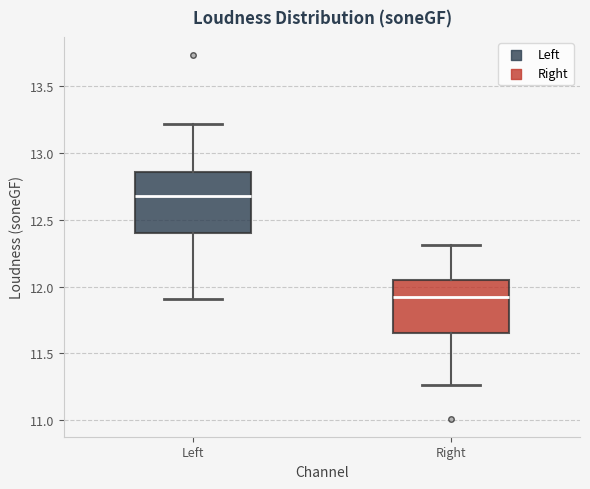

Reading left to right, read every box against the y-axis: the position of its median line, the range the box covers, and the ends of its whiskers. The values are not printed on the chart, so give them approximately, as read against the axis.

Left: median 12.70, box 12.40 to 12.85, whiskers 11.90 to 13.20
Right: median 11.90, box 11.65 to 12.05, whiskers 11.25 to 12.30